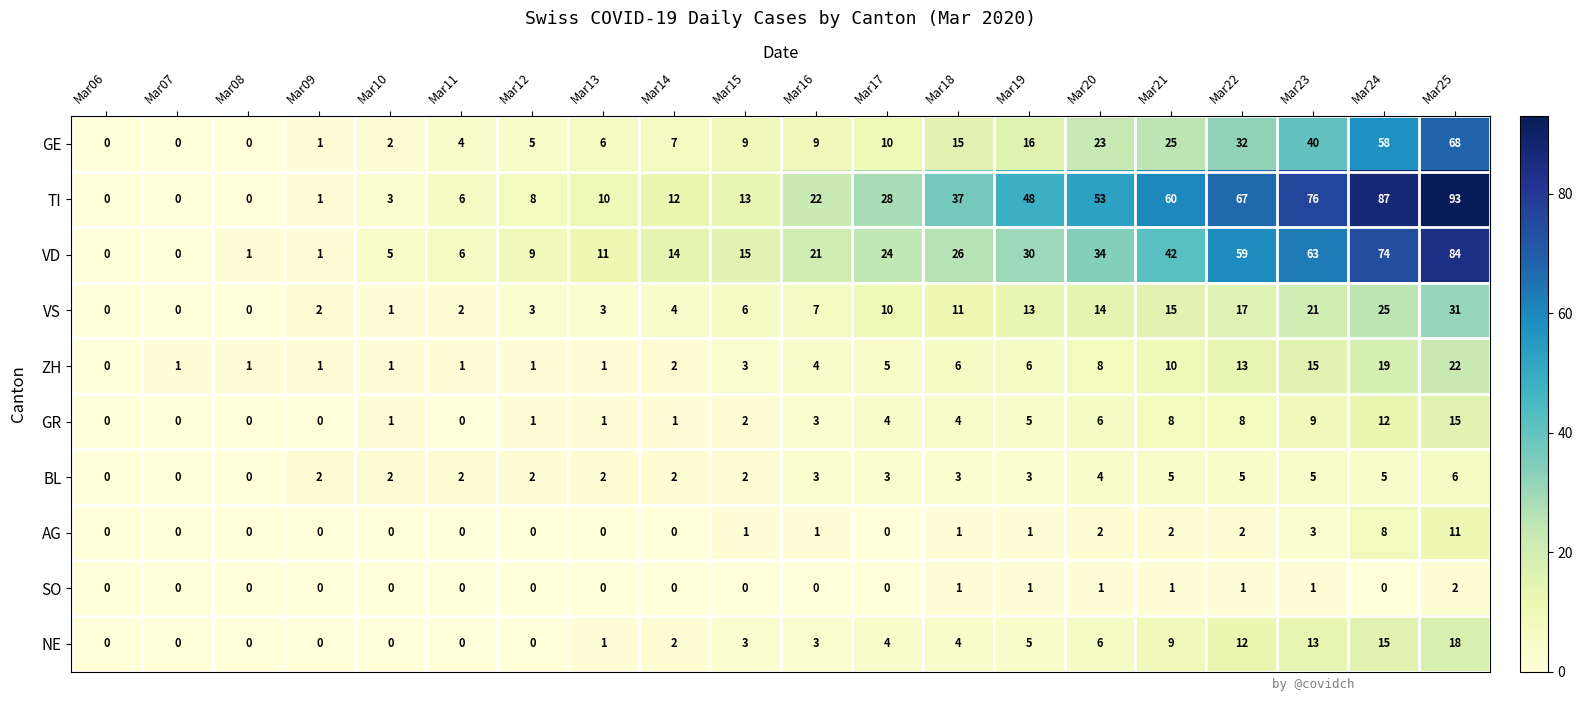

Which category has the highest value across all series?

Mar25